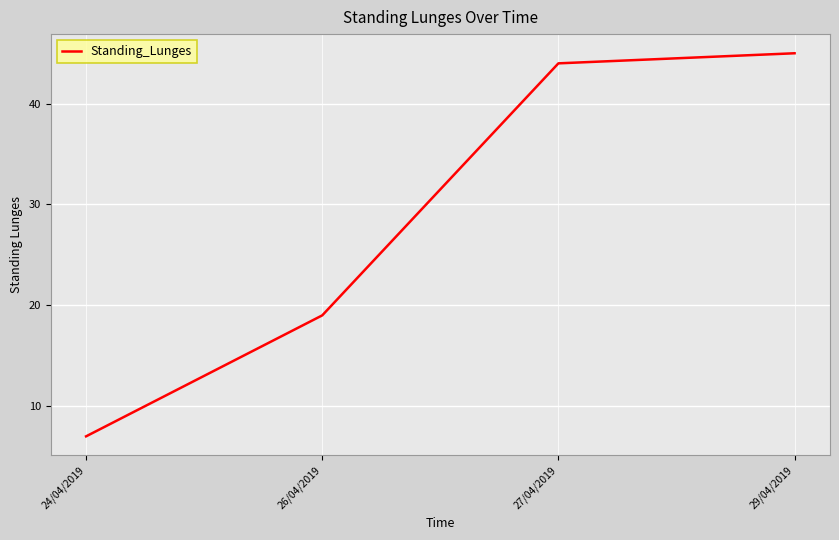

What position from the right is 24/04/2019?

4